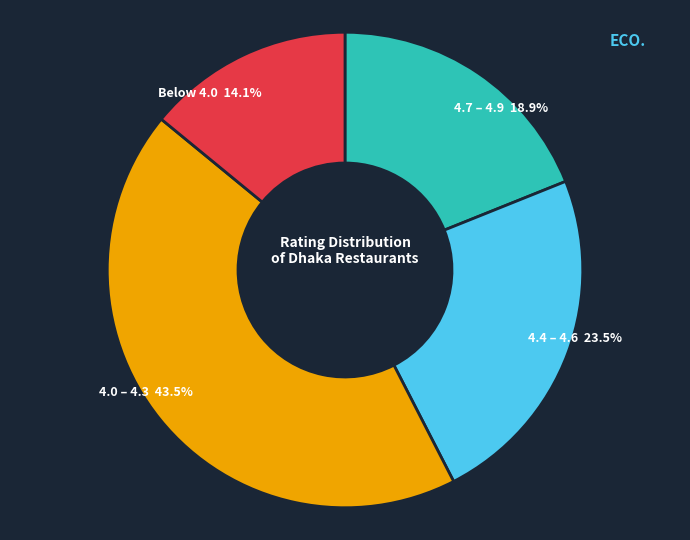

Is there a majority slice in this chart?

No